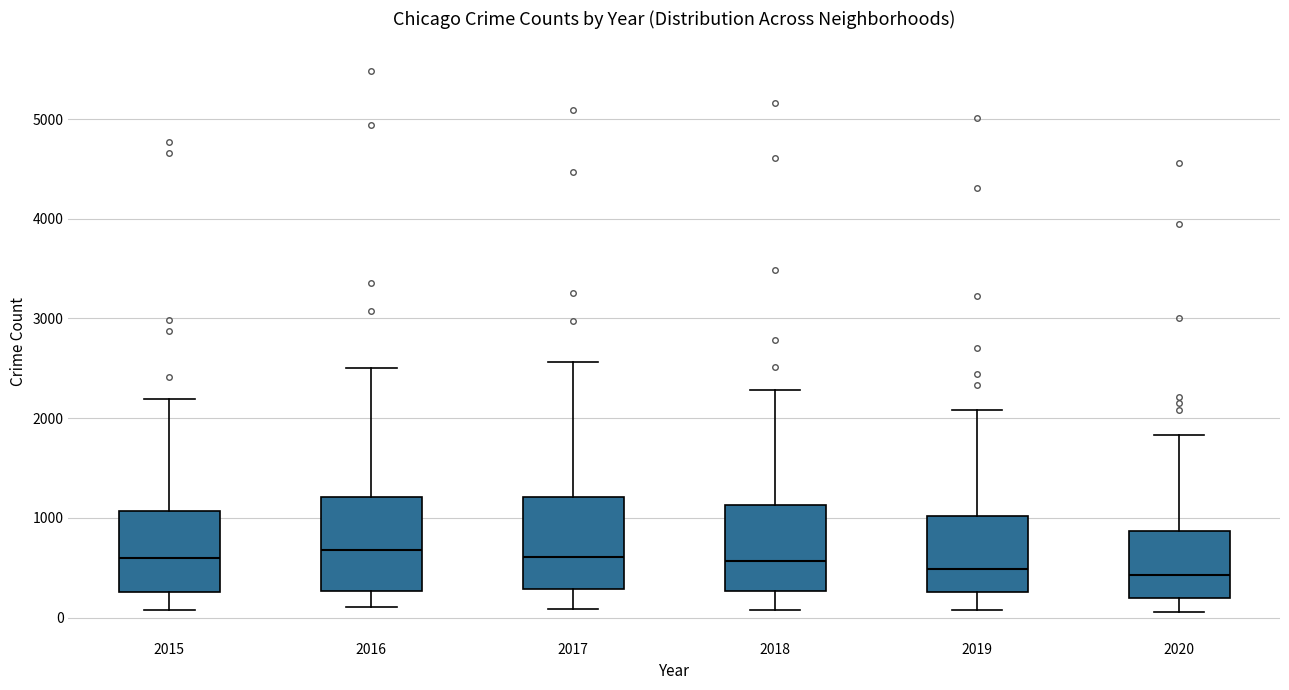

Where does the upper whisker of the box at x = 2018 end on the y-axis? The values are not printed on the chart, so give them approximately, as read against the axis.

2300